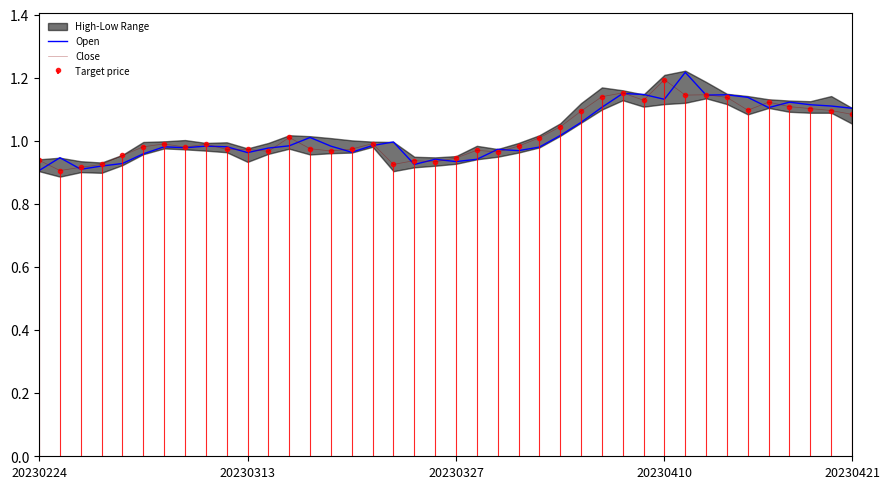

What is the difference between the second highest and second lowest values in the Close series?

0.2